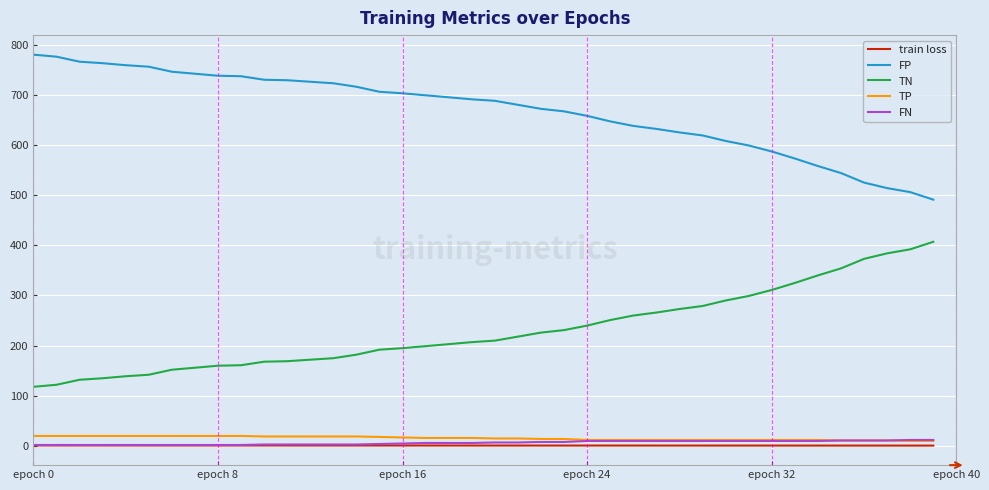

Which series has the largest total across all categories?

FP